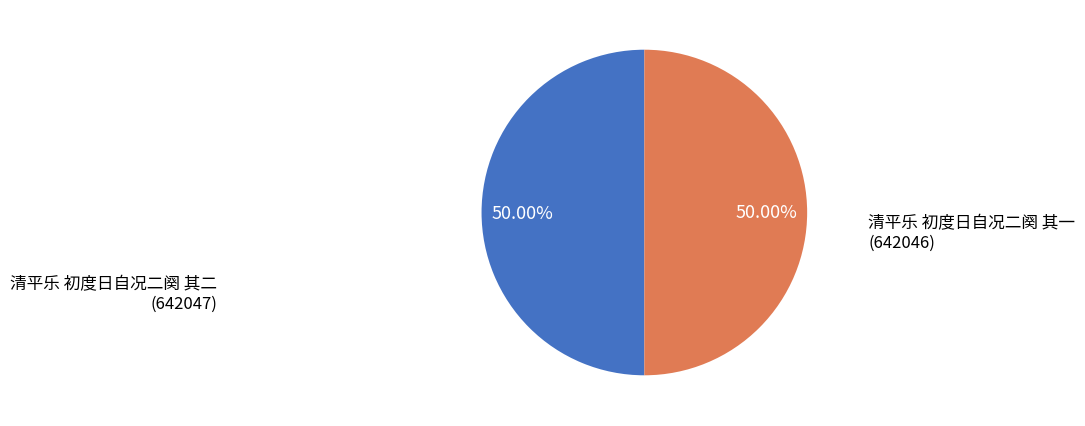

Combined, do 清平乐 初度日自况二阕 其一 and 清平乐 初度日自况二阕 其二 account for over 50%?

Yes